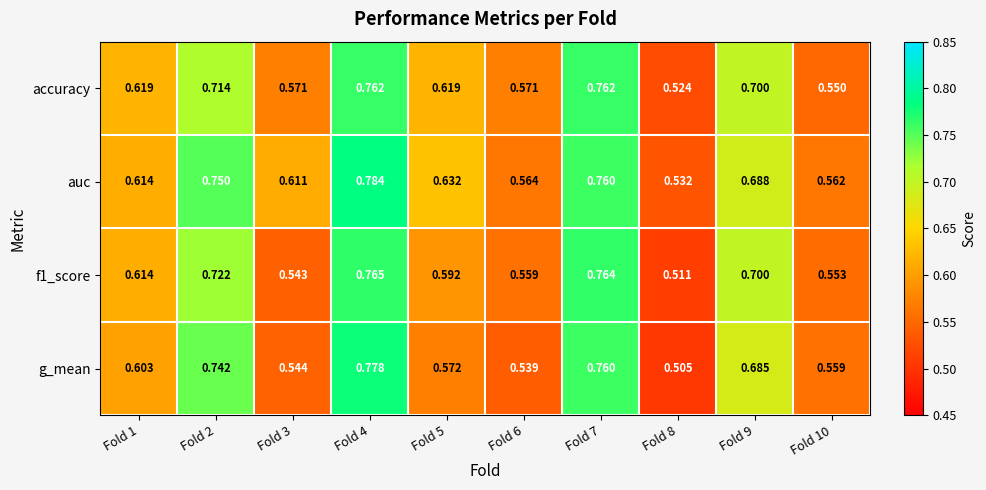

Which series has the largest total across all categories?

auc